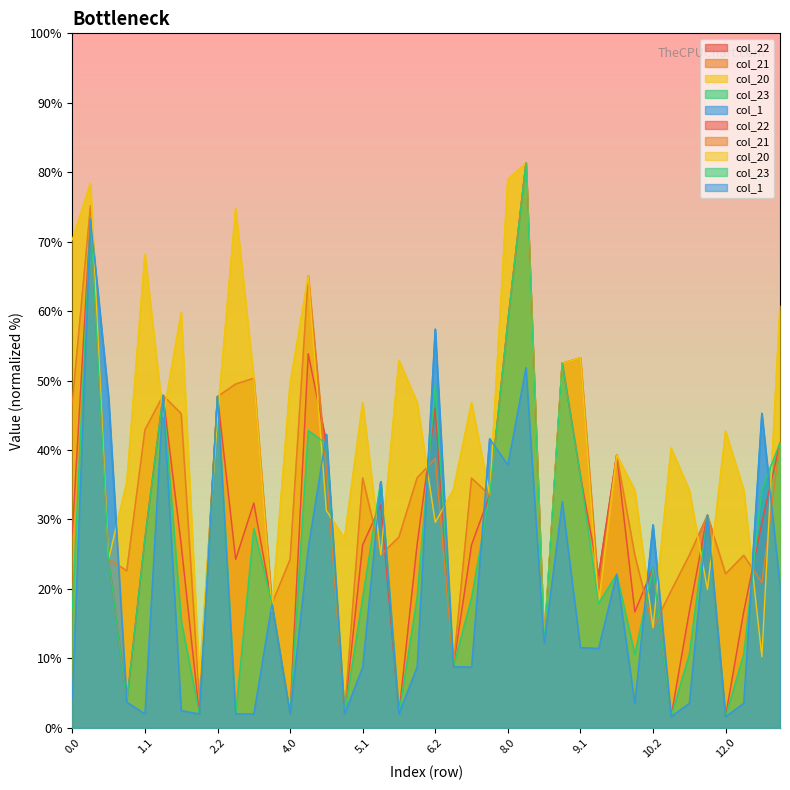

How many data points does each series have?

40